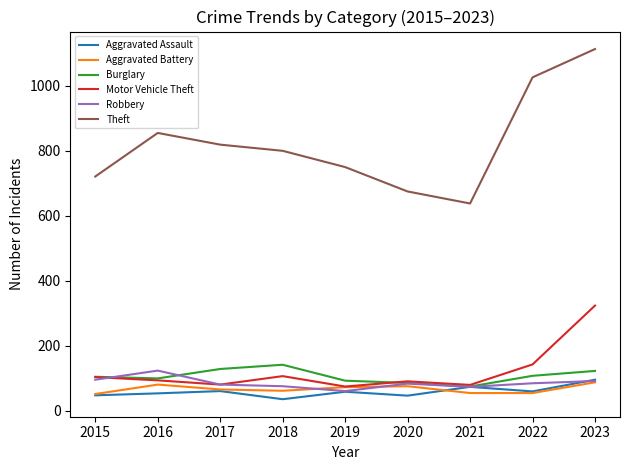

What are all the series names shown in the legend?

Aggravated Assault, Aggravated Battery, Burglary, Motor Vehicle Theft, Robbery, Theft